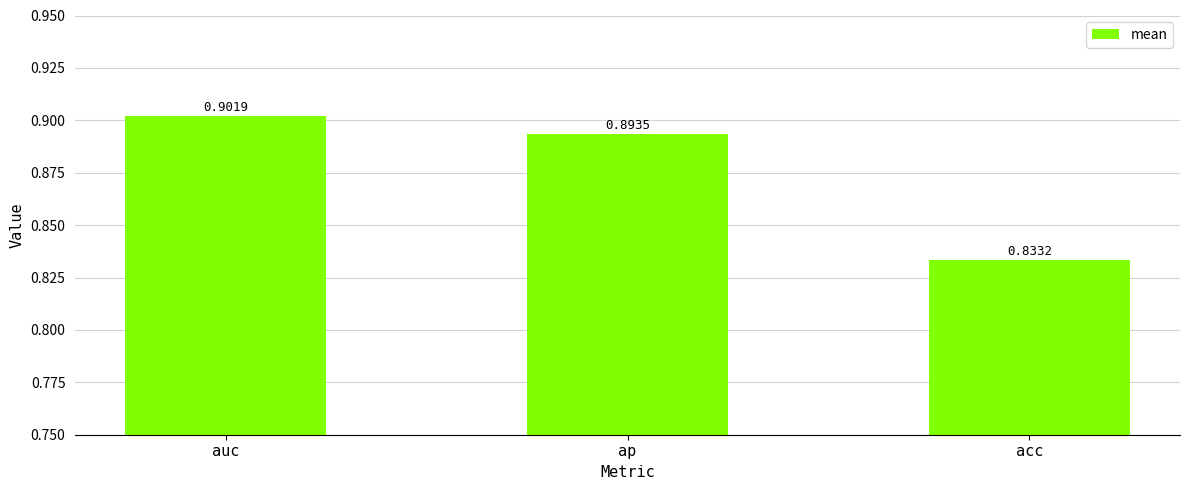

What is the change in value from auc to acc?

-0.1